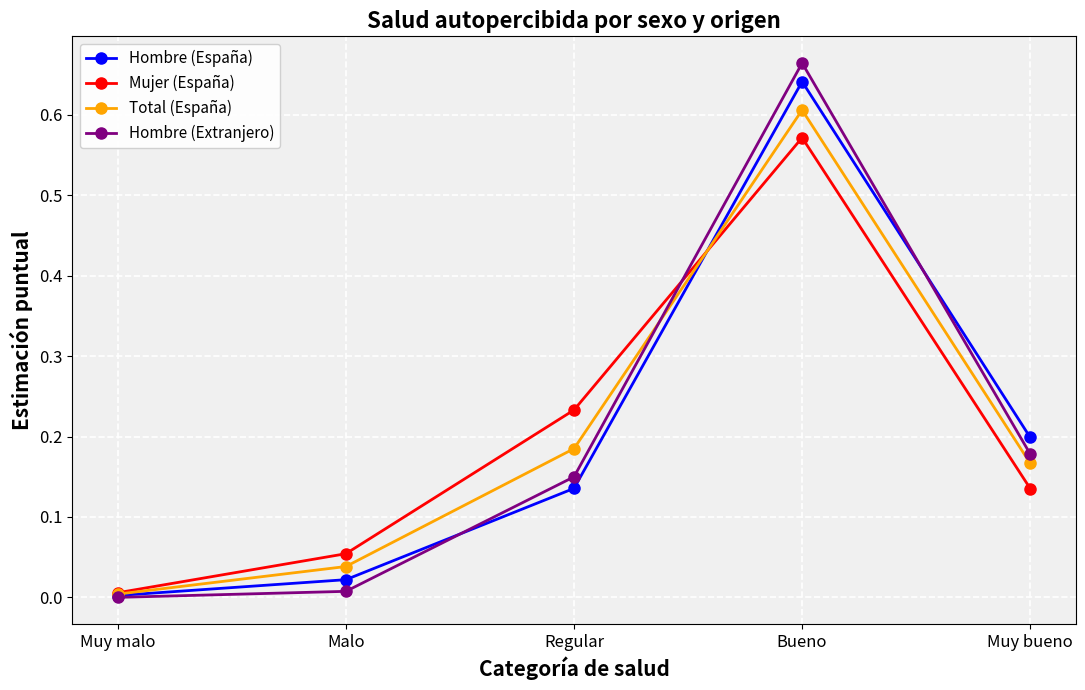

Which category has the highest value in the Total (España) series?

Bueno